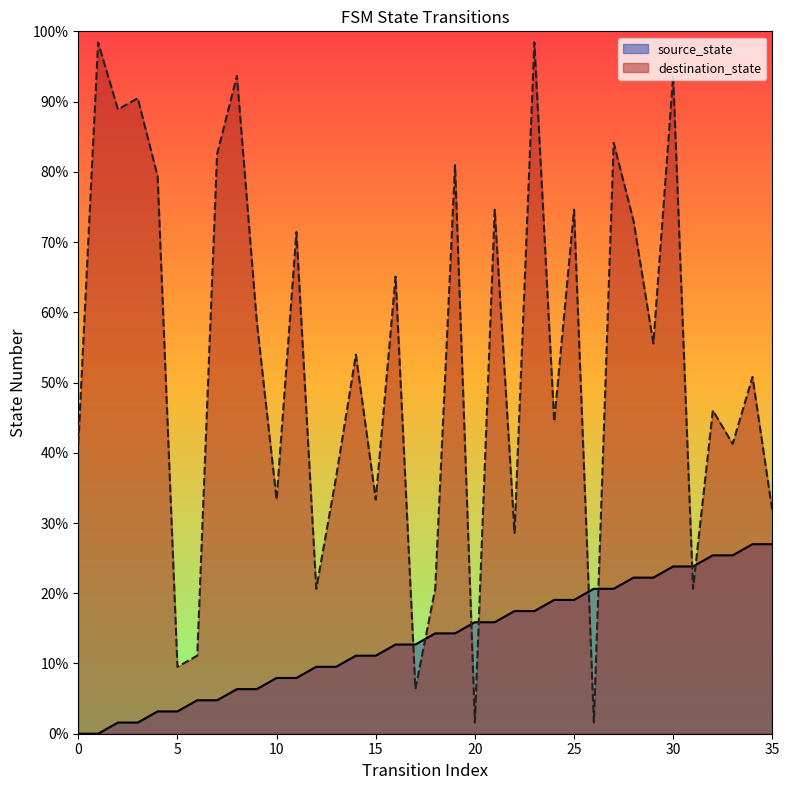

How many lines are shown in the chart?

2